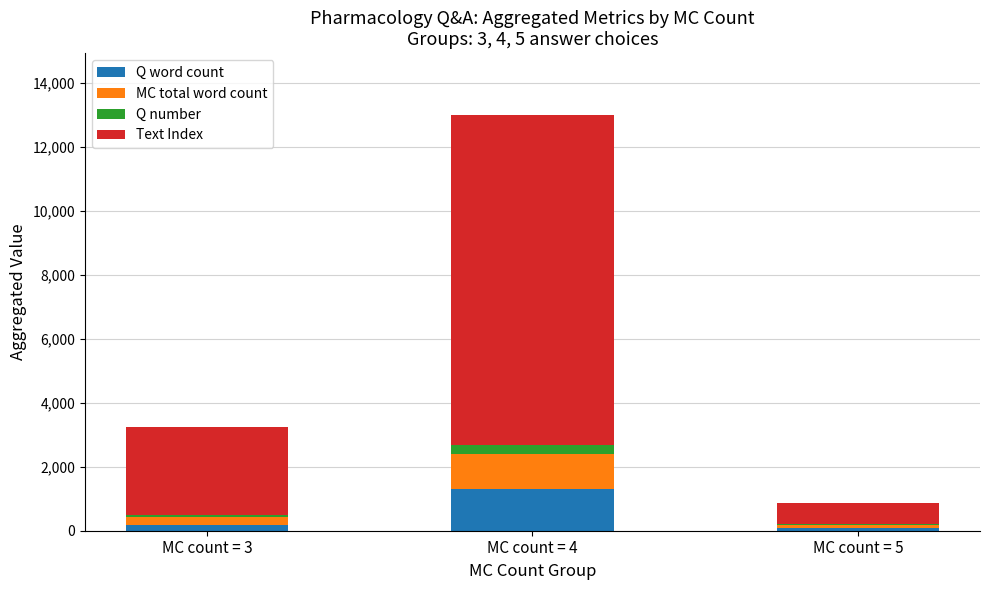

What is the highest value of the Q word count series?

1297